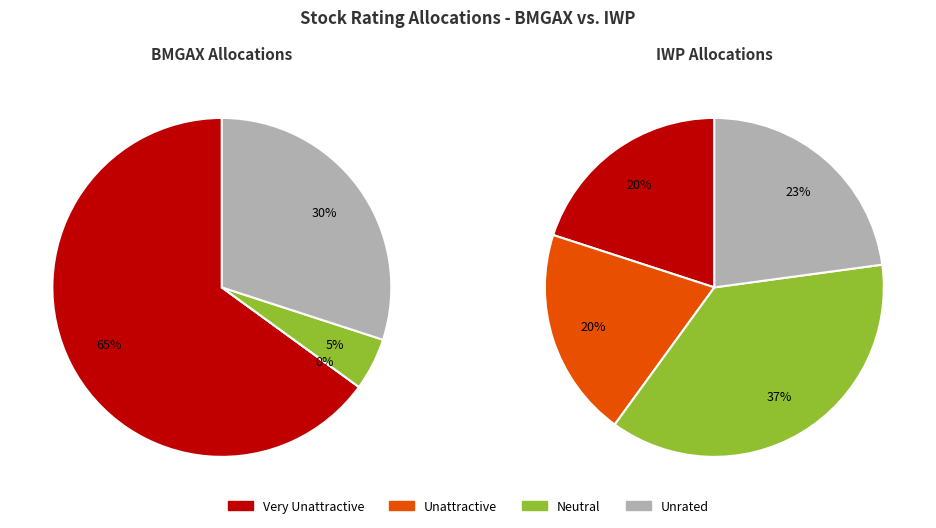

How many segments does this pie chart have?

4